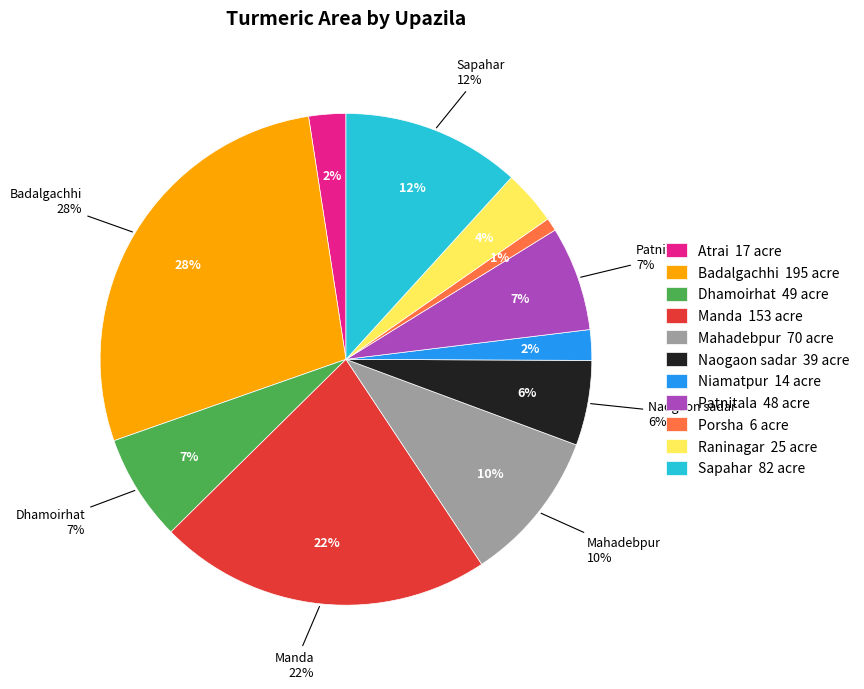

Is Naogaon sadar the majority of the pie?

No